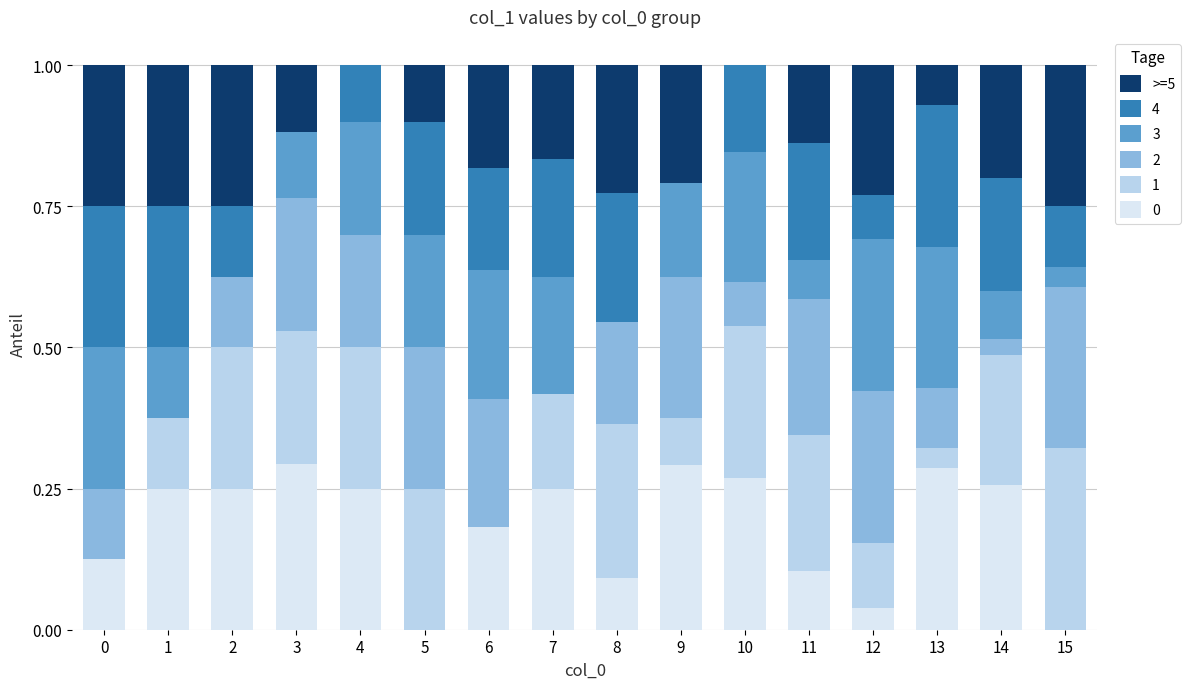

What is the total value across all series at 4?

1.0